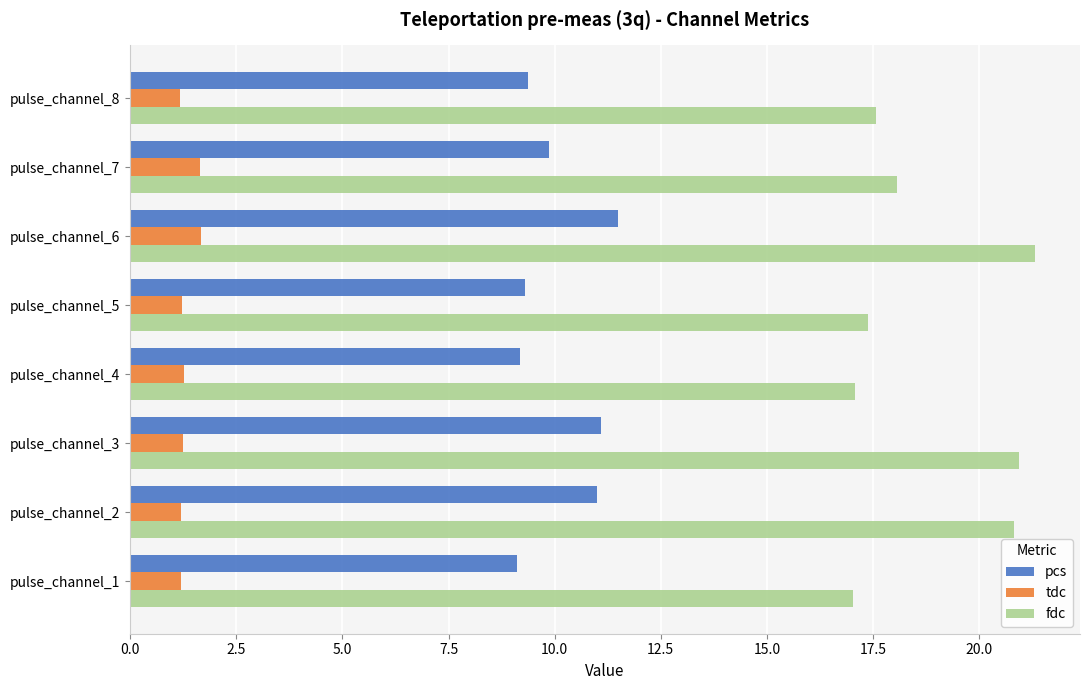

What is the sum of the pcs values at pulse_channel_1 and pulse_channel_7?

19.0